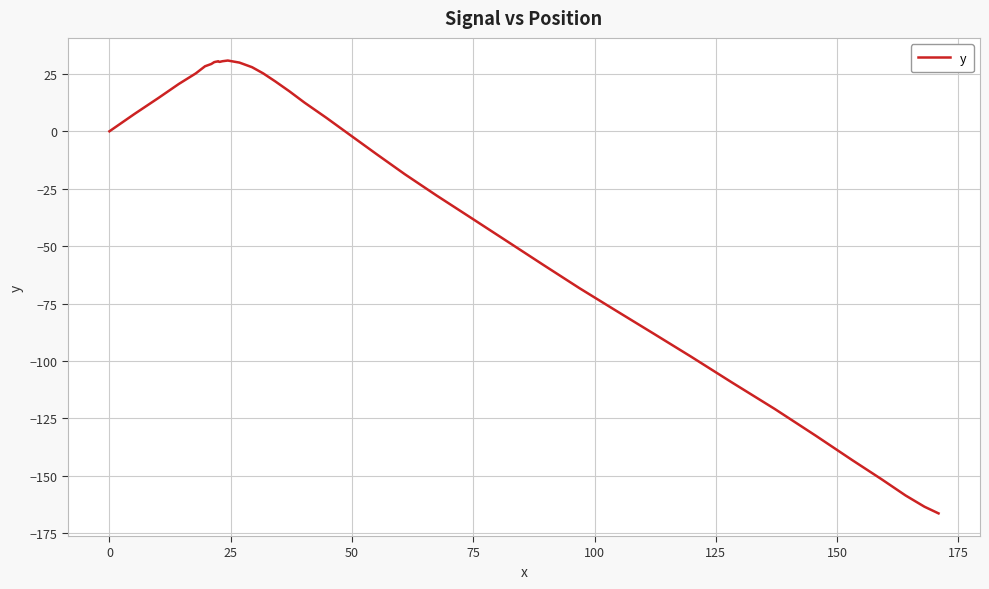

What is the average value?

-30.0